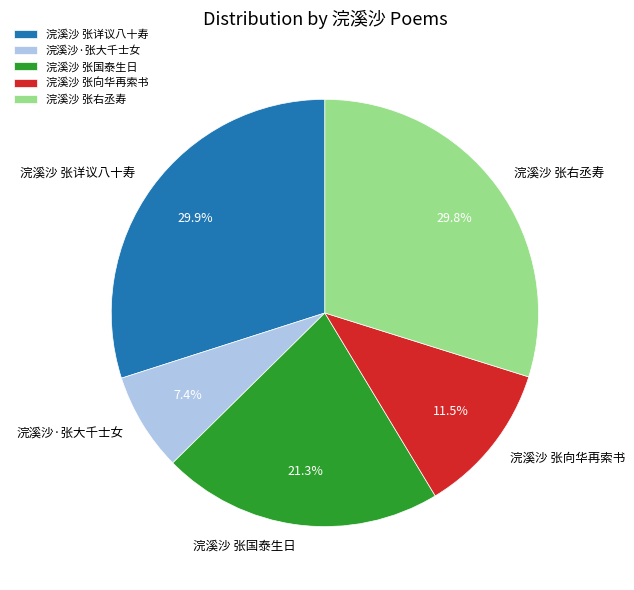

To the nearest percent, what percentage of the pie is 浣溪沙 张详议八十寿?

30%